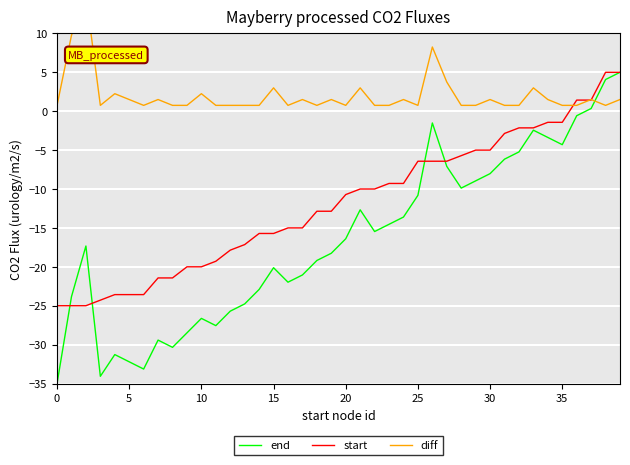

What is the highest value of the start series?

5.0